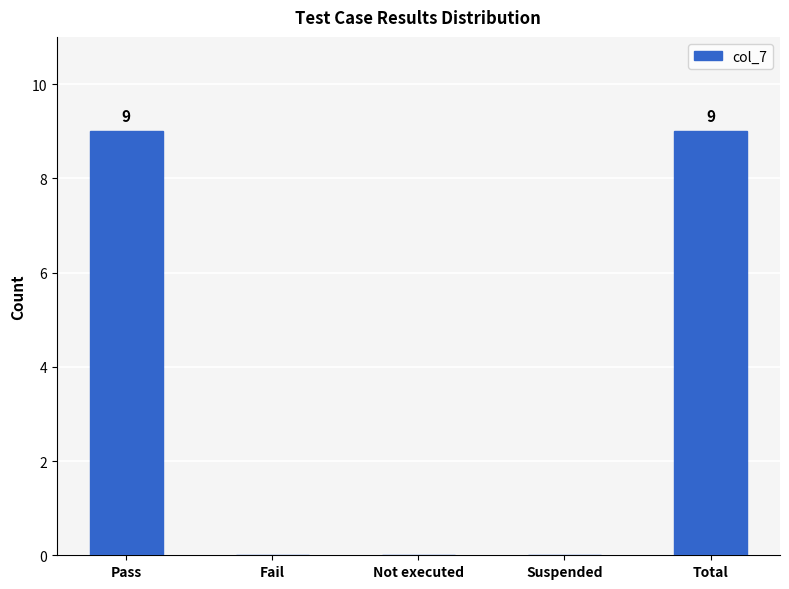

Which has a higher value, Suspended or Total?

Total